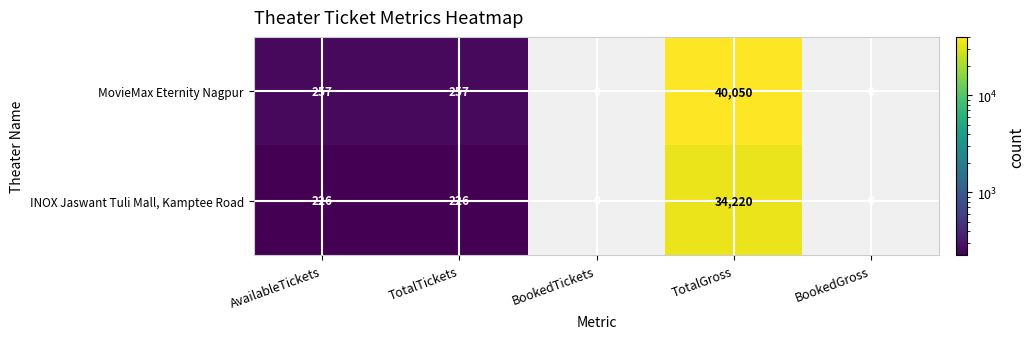

Count the number of categories in the chart.

5